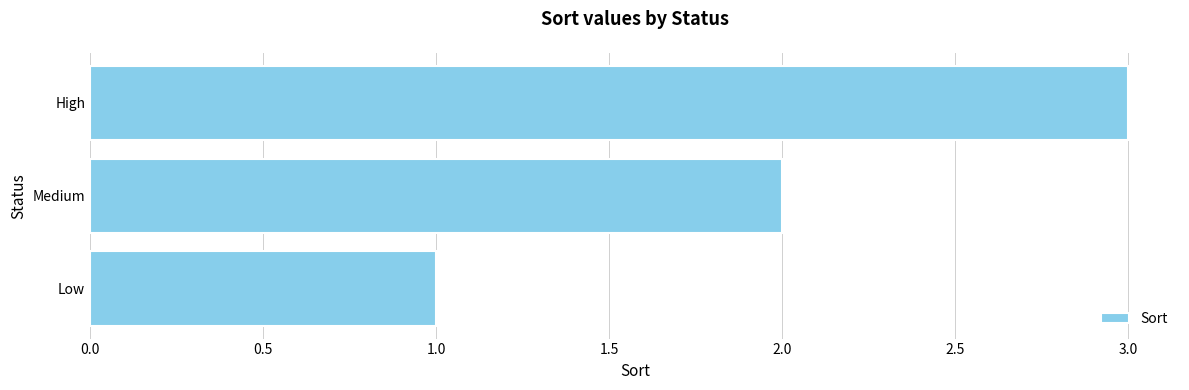

What is the ratio of the value at High to the value at Low?

3.0